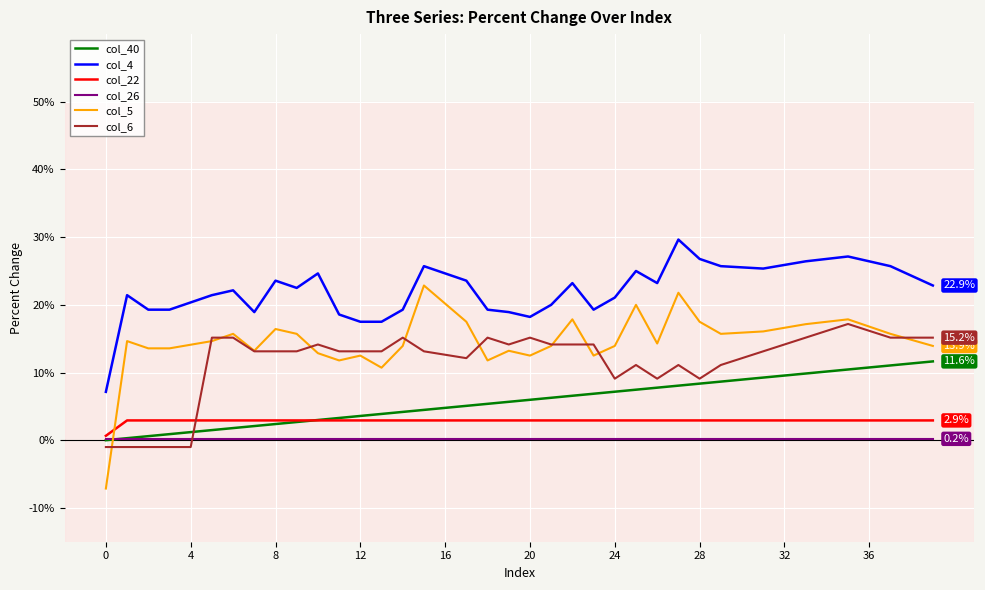

Does the chart have visible grid lines?

Yes